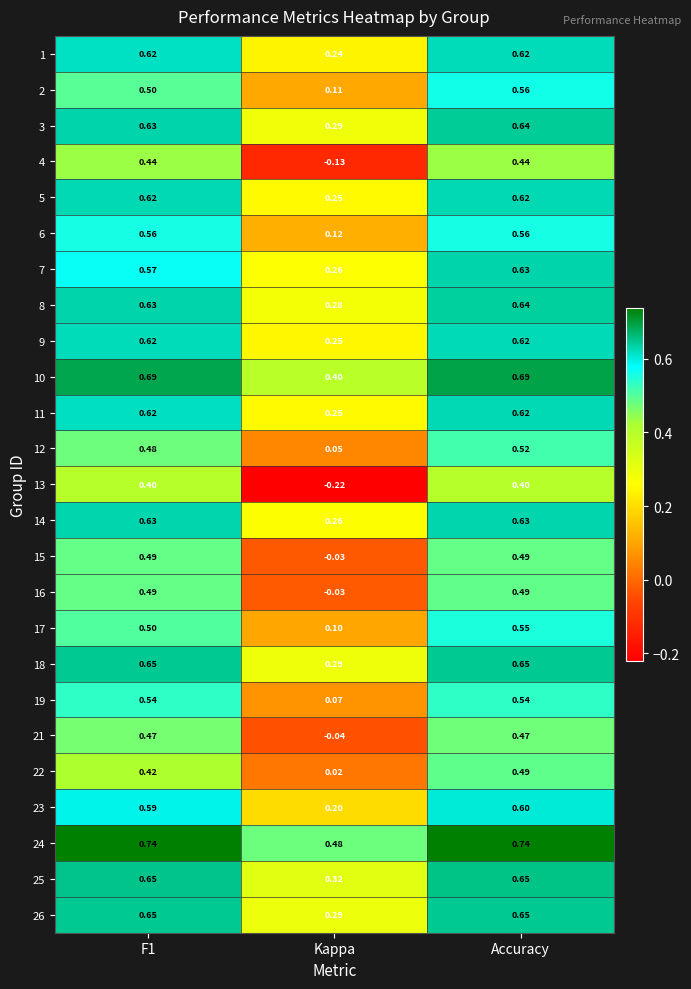

Which series changed the most between Kappa and Accuracy?

13